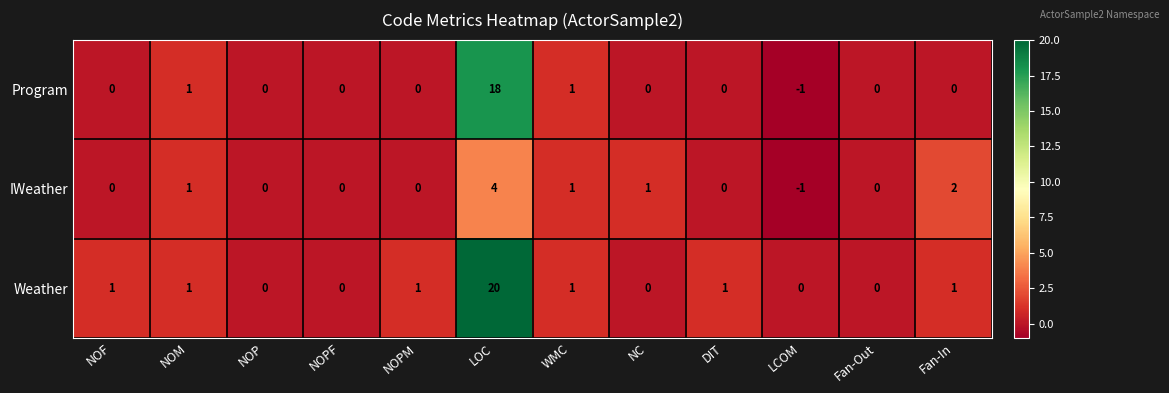

Which series has the largest total across all categories?

Weather